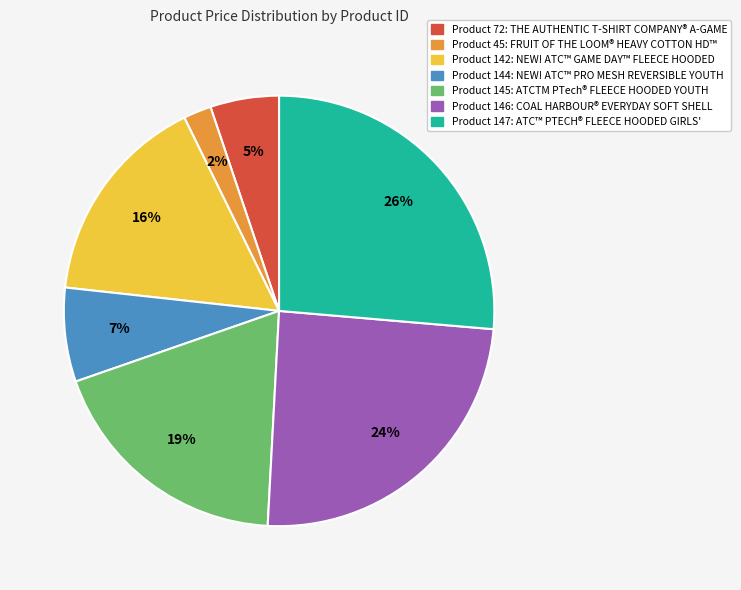

How many segments does this pie chart have?

7